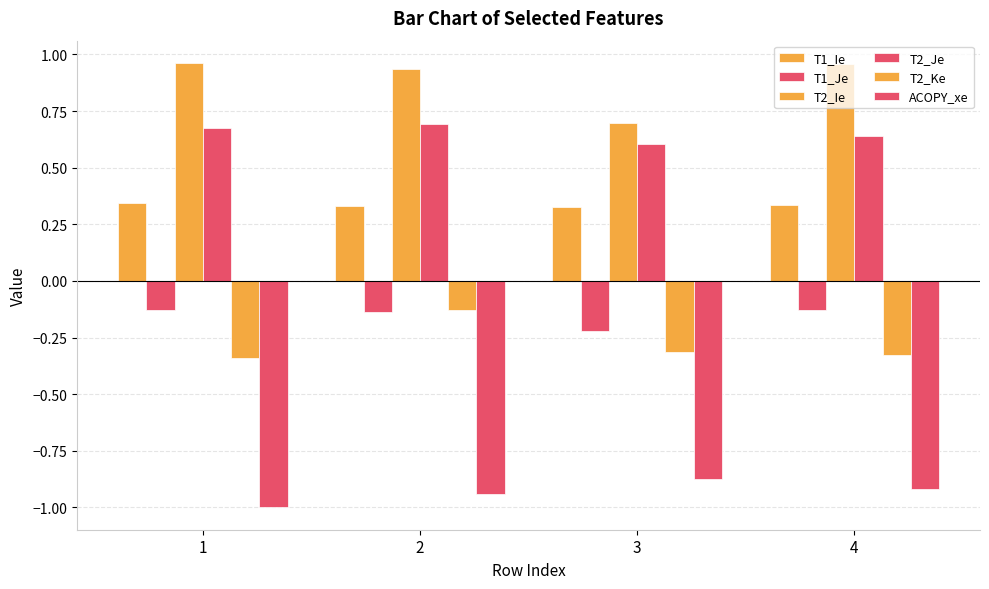

At which category does the chart reach its minimum across all series?

1